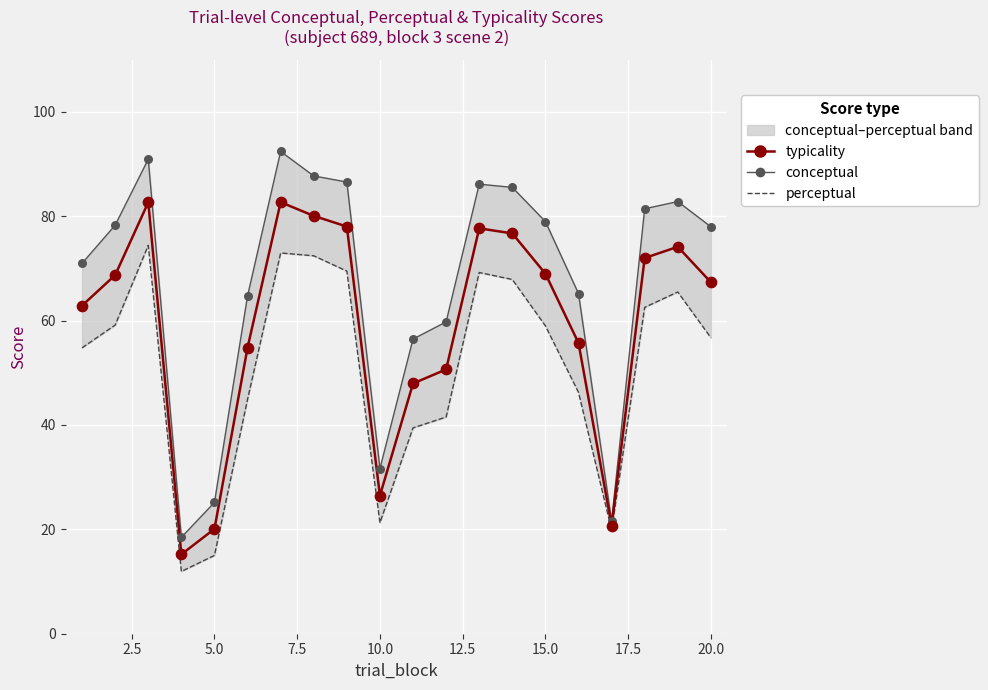

What is the total value across all series at 17.5?

240.2